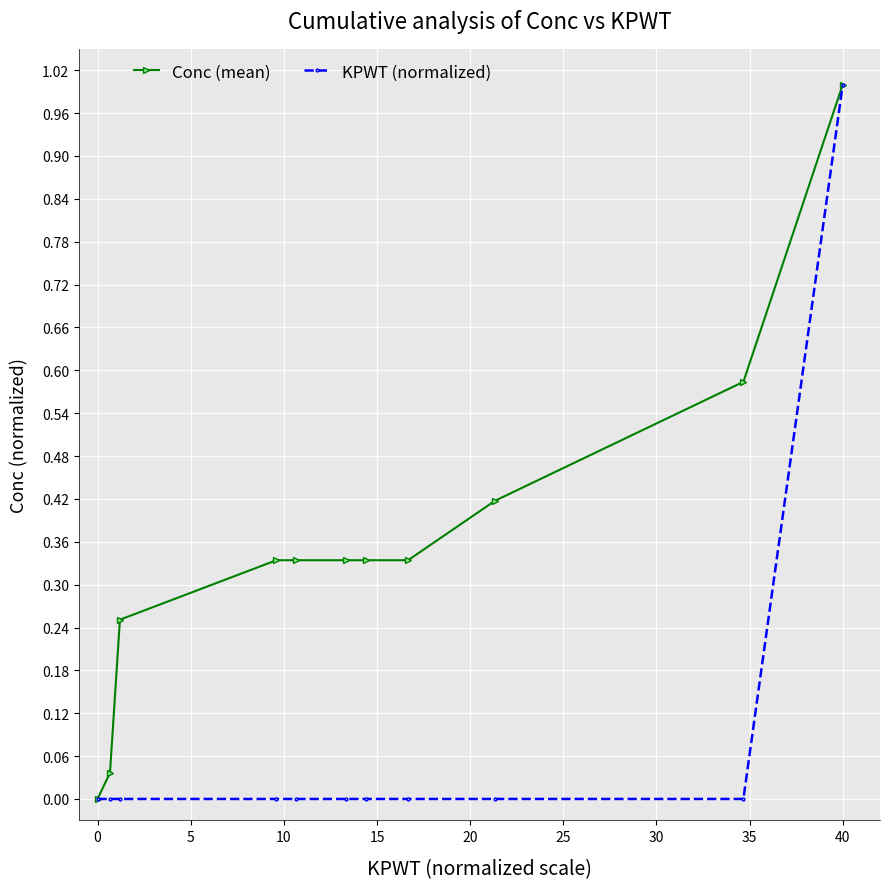

What is the greatest value displayed?

1.0